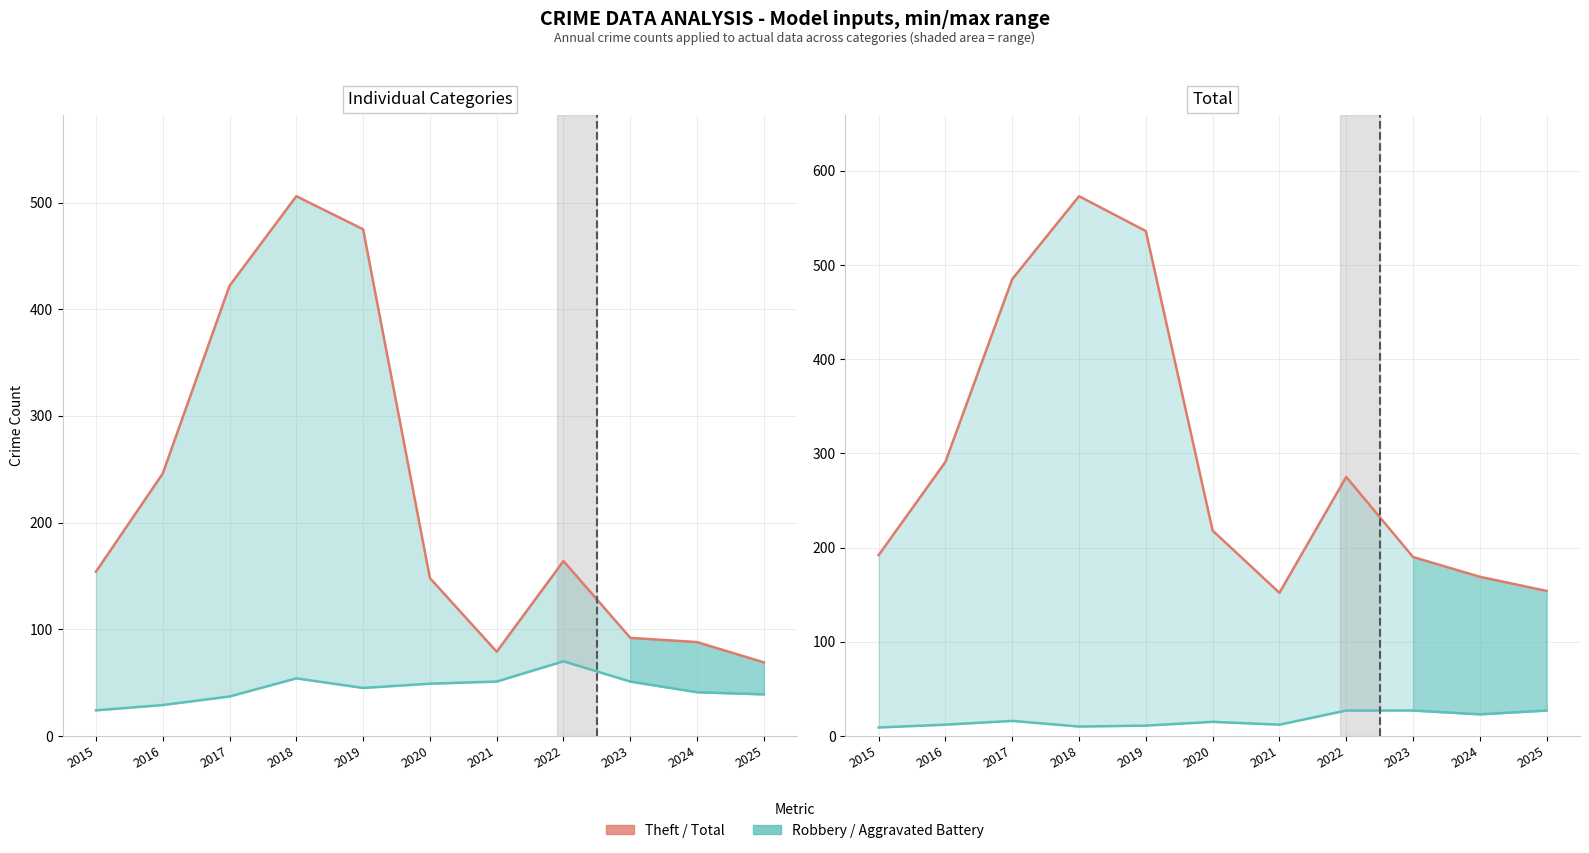

Where is the first local maximum for Robbery?

2018